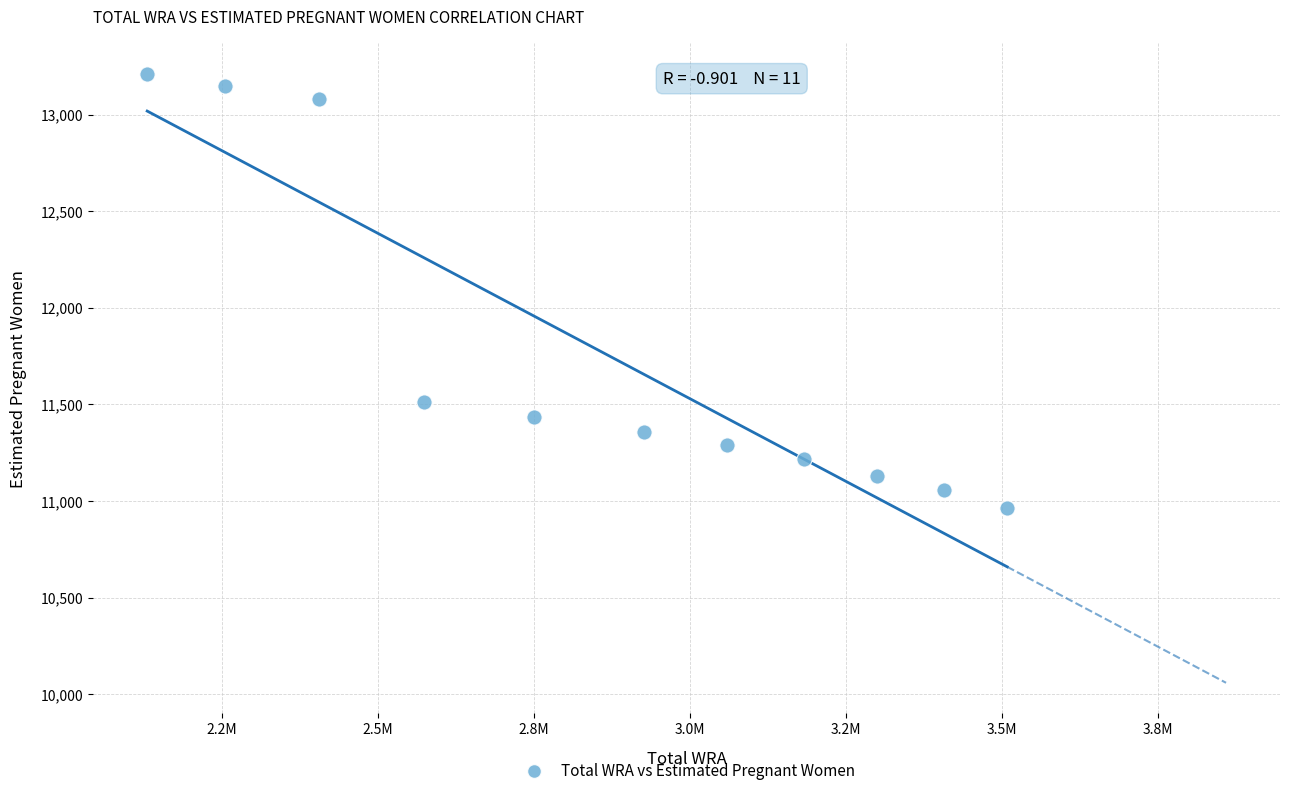

What is the range of Y values (max minus min)?

2249.0